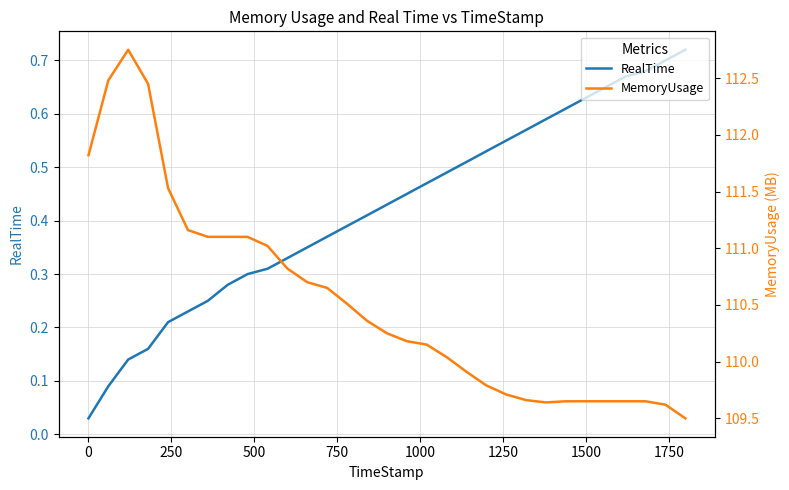

List the series in order of their peak value, lowest first.

RealTime, MemoryUsage